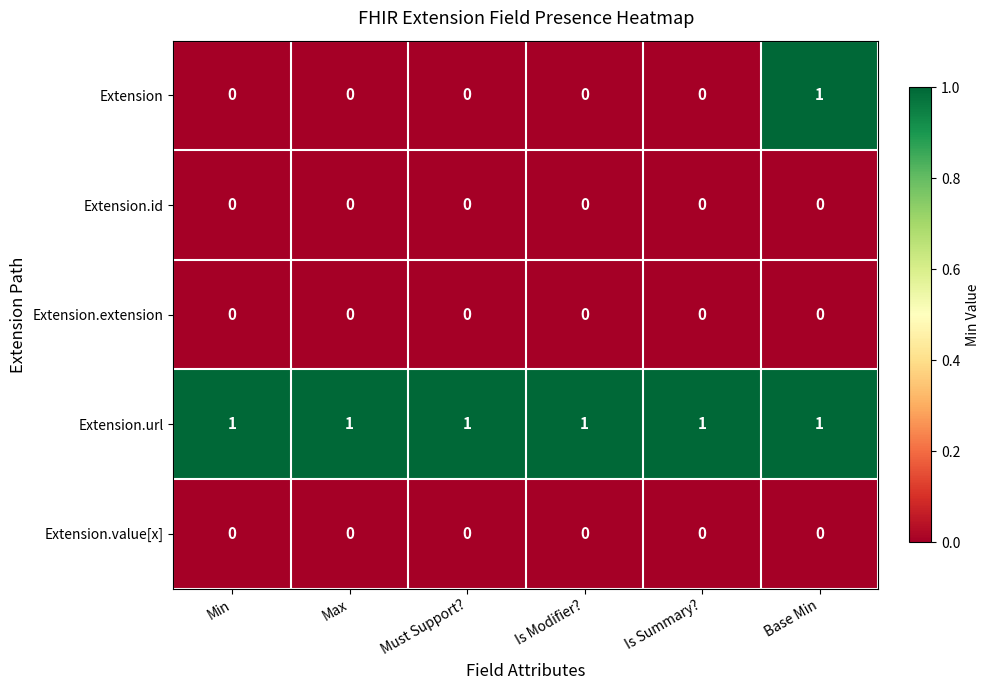

Which series has the largest range (max minus min)?

Extension